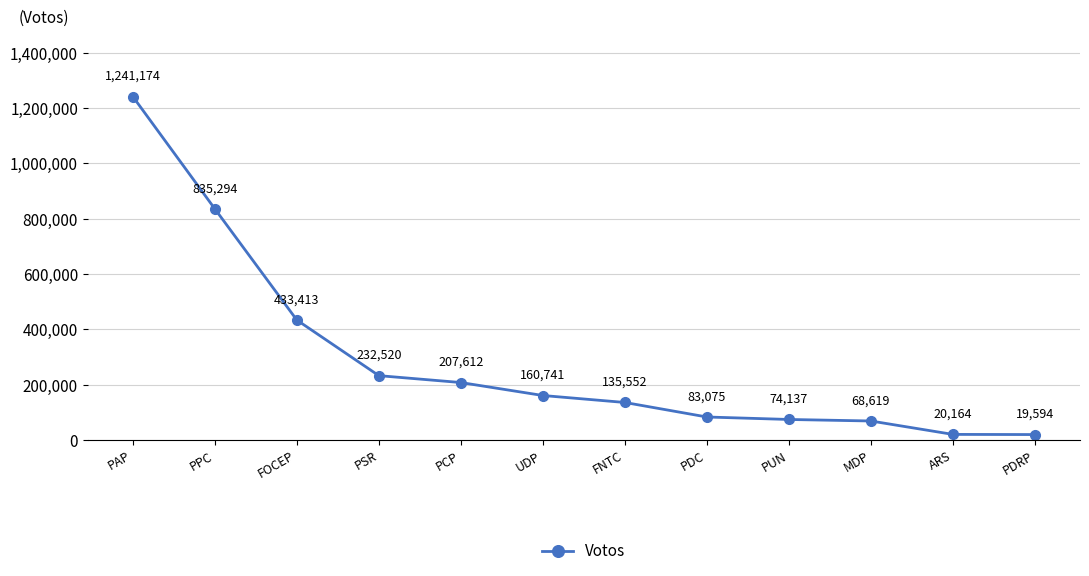

Is it true that the value at UDP is 56677?

False